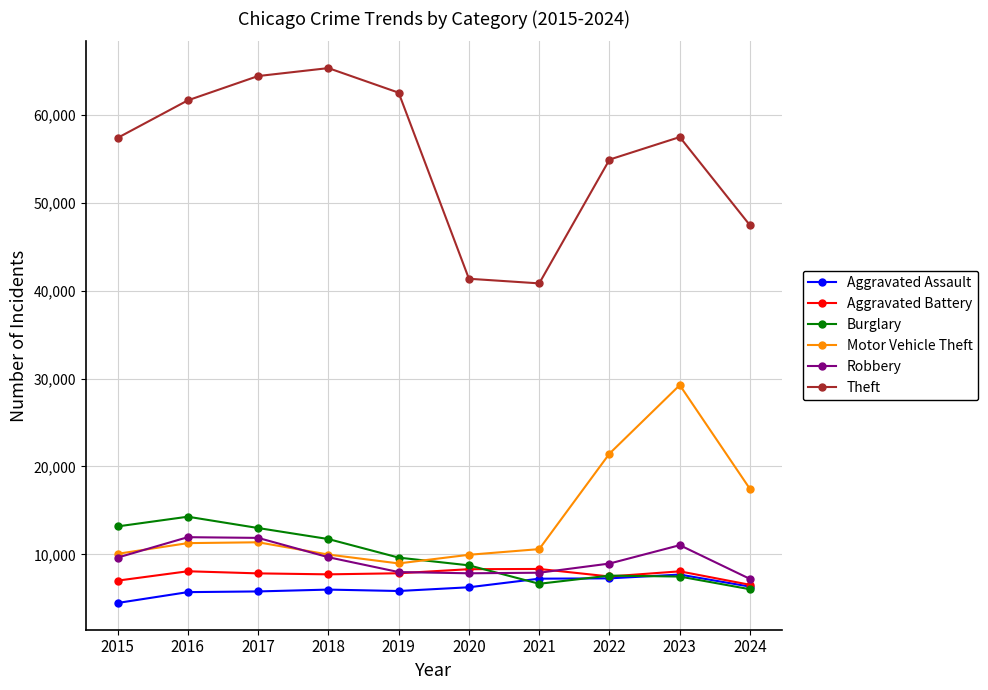

The value of Theft at 2018 is 65290. True or false?

True